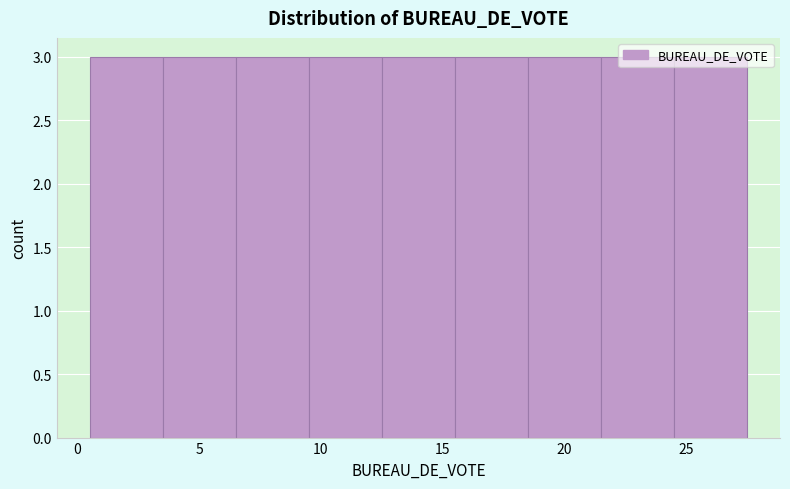

What is the height of the bar covering 3.5 to 6.5 on the x-axis? The values are not printed on the chart, so give them approximately, as read against the axis.

3